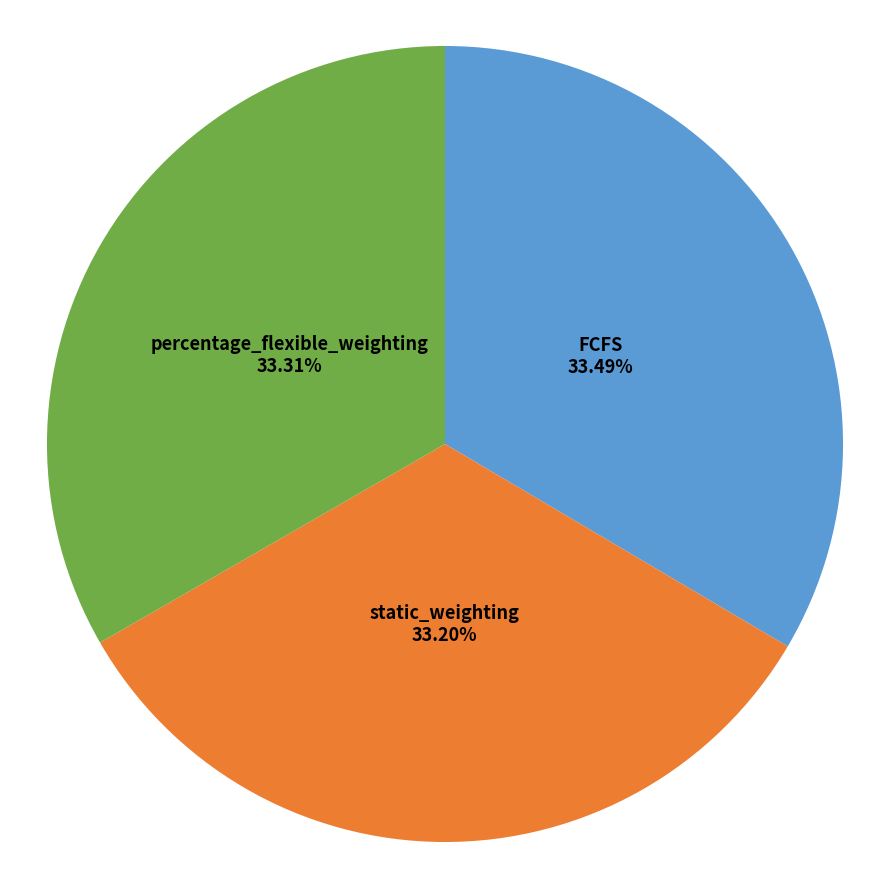

Does any single category account for the majority?

No